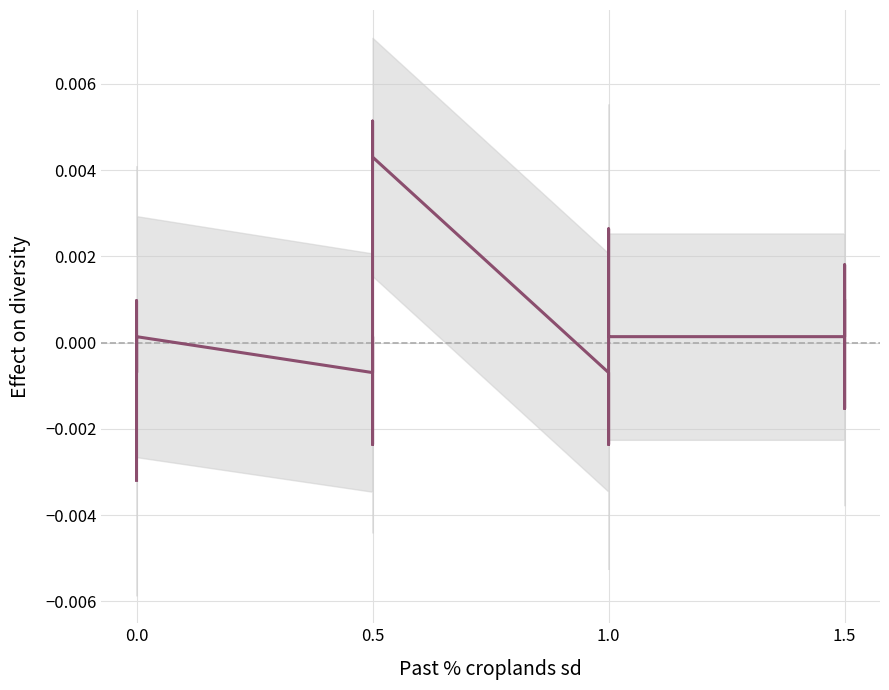

At which label is the value closest to 0?

1.0